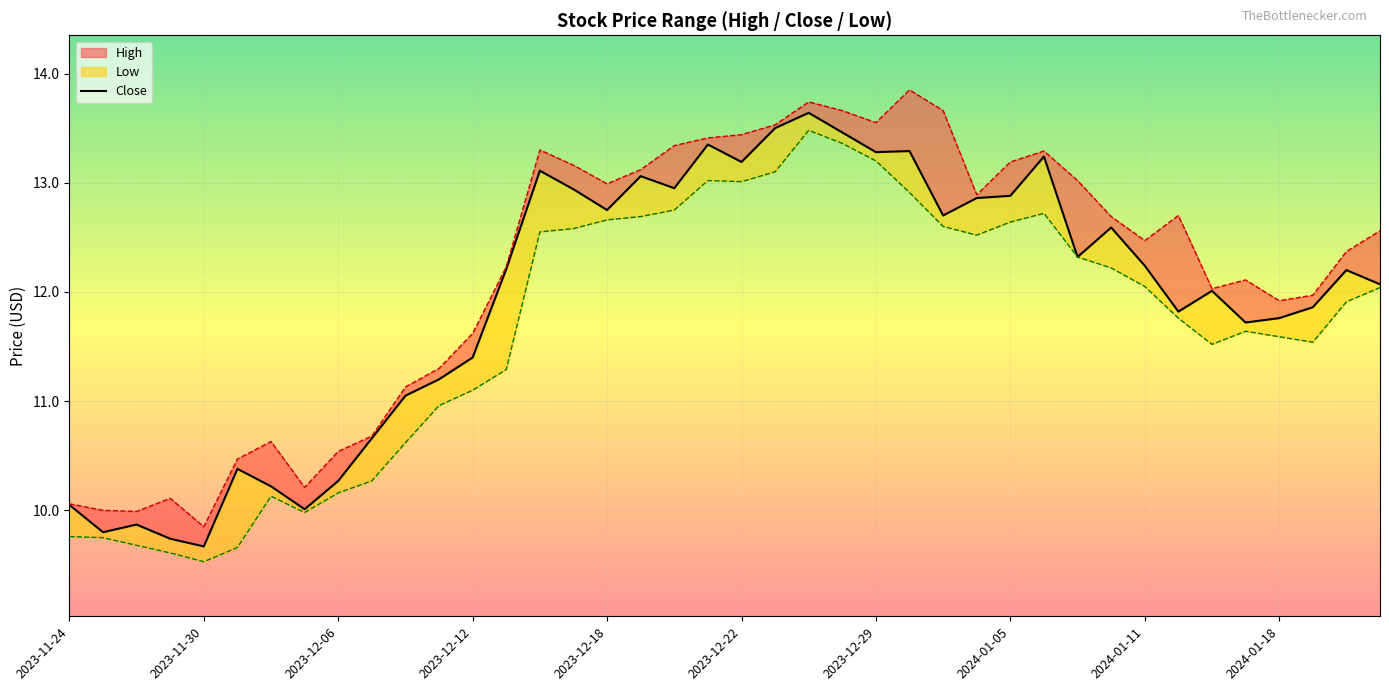

How many points are lower than both their immediate neighbors (excluding endpoints)?

11